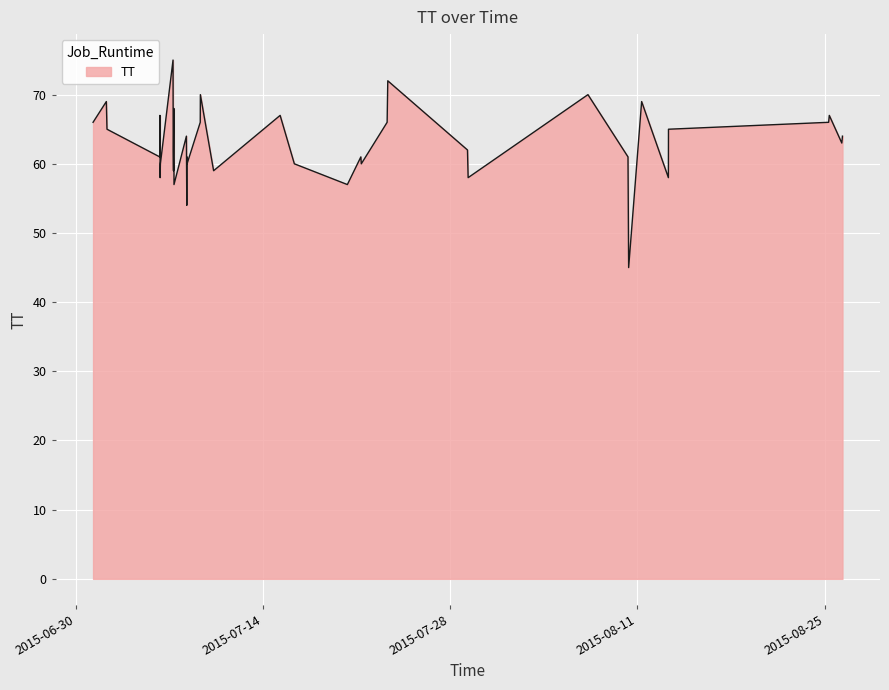

List the labels in order of value, largest first.

2015-07-07T06:52:16, 2015-07-23T08:12:21, 2015-08-07T07:22:09, 2015-07-09T07:55:25, 2015-08-11T07:42:30, 2015-07-02T07:11:50, 2015-07-07T08:22:40, 2015-07-15T07:02:16, 2015-08-25T08:24:50, 2015-07-06T07:23:18, 2015-07-23T07:01:46, 2015-08-25T07:12:58, 2015-07-01T07:22:09, 2015-07-09T07:42:24, 2015-08-13T07:51:48, 2015-07-02T08:21:56, 2015-08-26T08:01:57, 2015-07-07T08:01:44, 2015-07-08T06:52:16, 2015-08-26T06:52:09, 2015-07-29T07:12:51, 2015-07-07T07:12:22, 2015-07-21T07:53:12, 2015-08-10T07:12:41, 2015-07-06T07:00:49, 2015-07-08T07:53:12, 2015-07-16T08:34:22, 2015-07-21T08:40:34, 2015-07-06T08:11:12, 2015-07-08T08:02:57, 2015-07-07T07:41:51, 2015-07-10T07:41:50, 2015-07-07T07:41:51, 2015-07-29T08:22:45, 2015-08-13T07:42:13, 2015-07-06T07:42:04, 2015-07-20T07:41:27, 2015-07-07T08:35:54, 2015-07-08T07:33:37, 2015-08-10T08:23:02